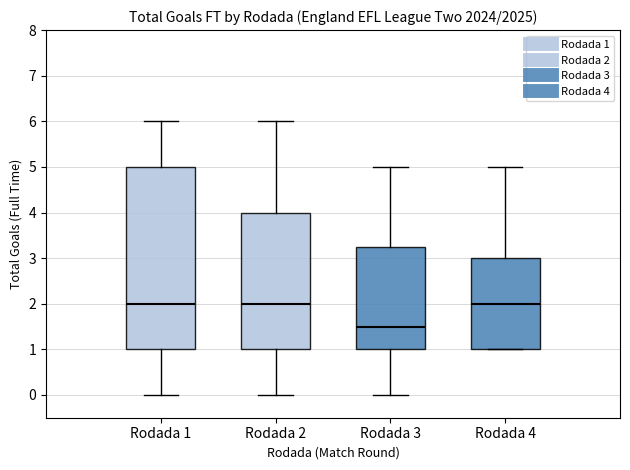

Which box is the tallest, from its lower edge to its upper edge?

Rodada 1